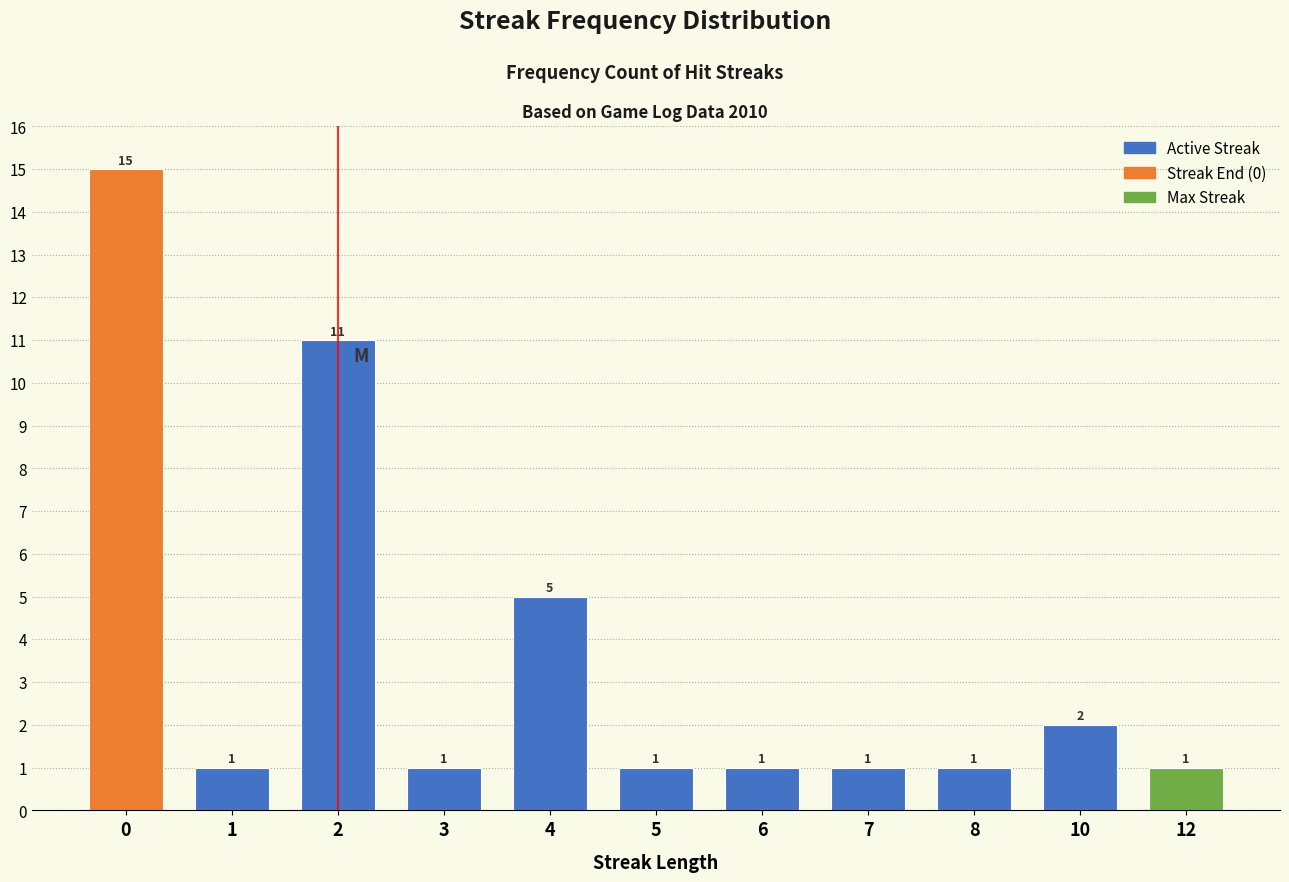

Reading left to right, transcribe all the data shown in this chart.

15	1	11	1	5	1	1	1	1	2	1